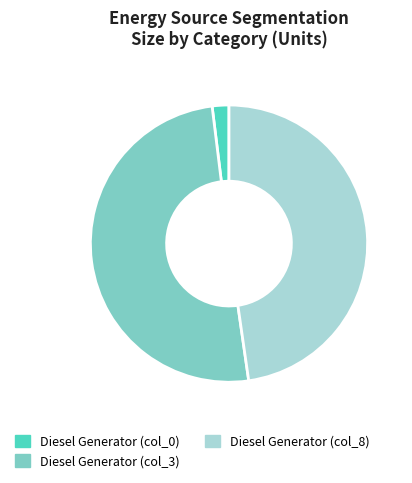

The Diesel Generator (col_0) slice represents 2% of the pie. True or false?

True